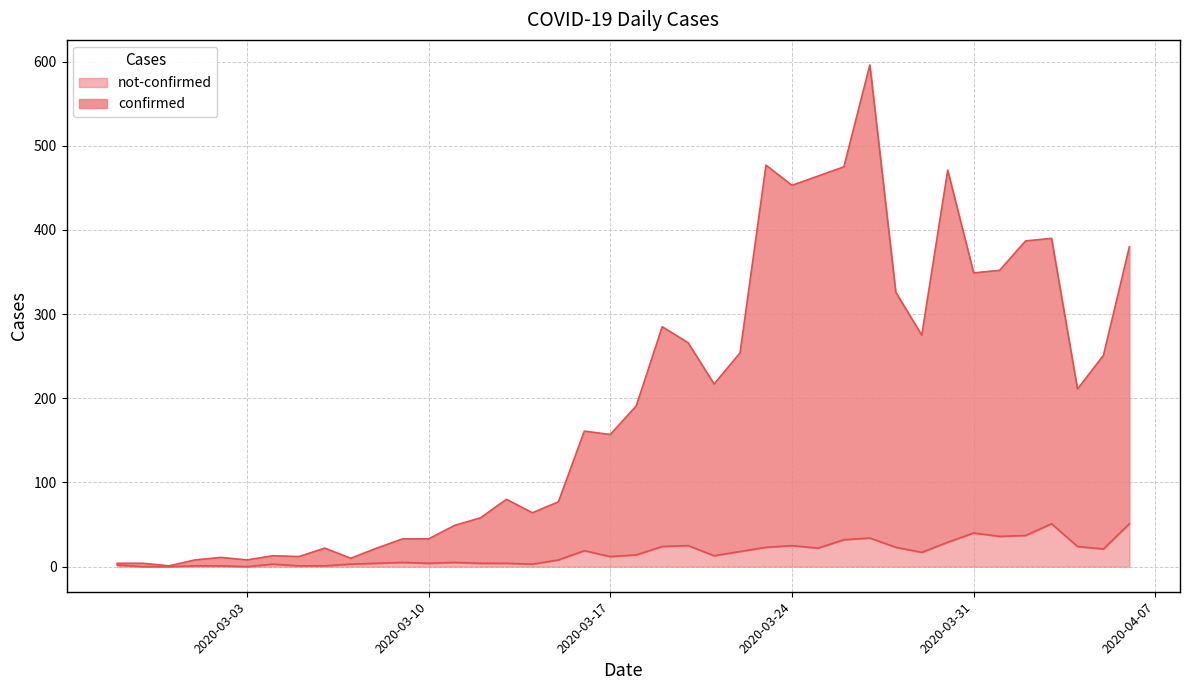

Which series changed the most between 2020-02-28 and 2020-04-04?

confirmed